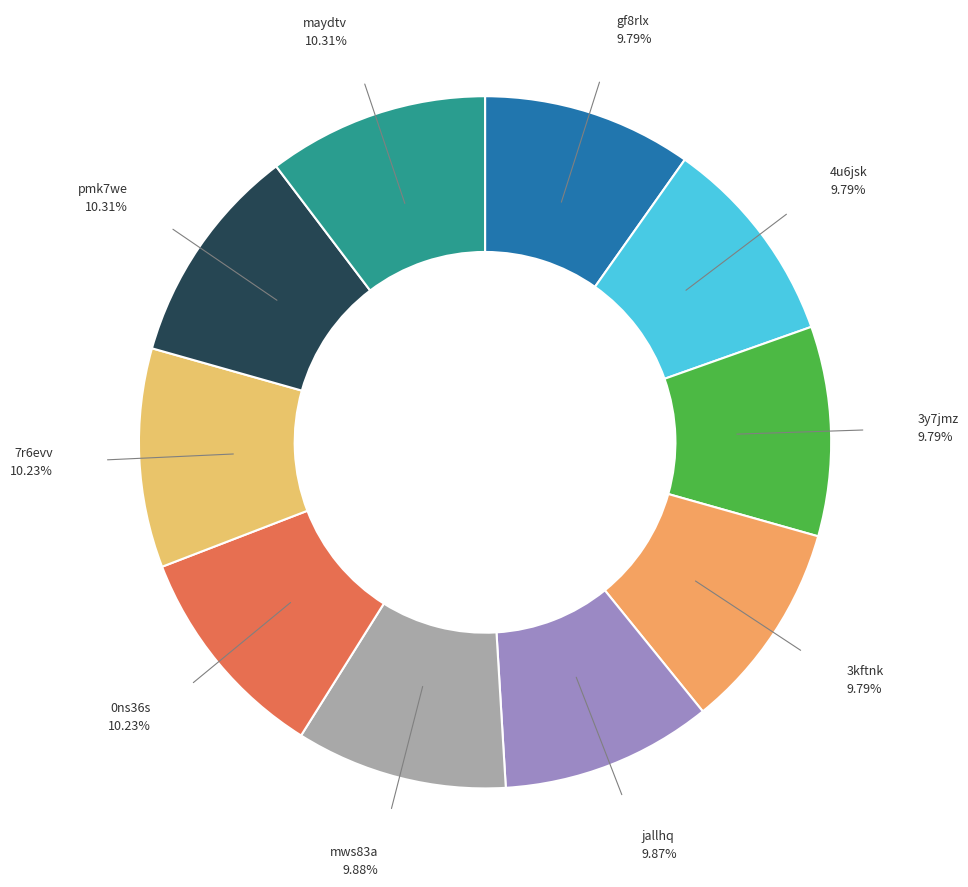

Count the number of slices in the pie.

10